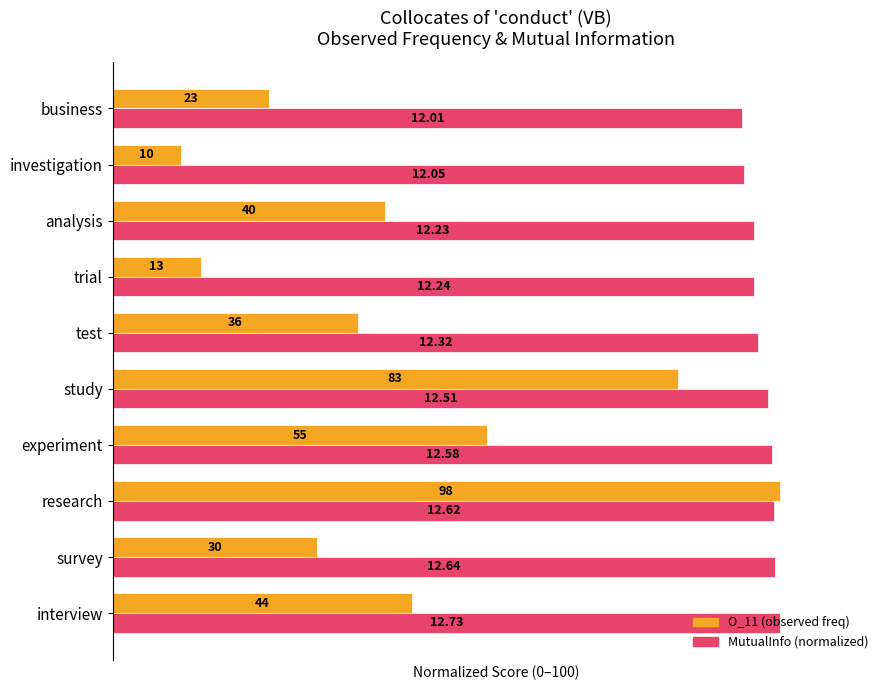

What are all the series names shown in the legend?

O_11 (observed freq), MutualInfo (normalized)